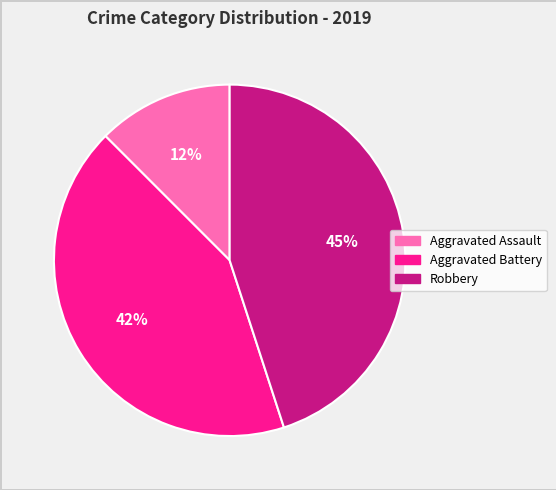

Approximately how many times larger is the value at Aggravated Assault compared to Aggravated Battery?

0.3